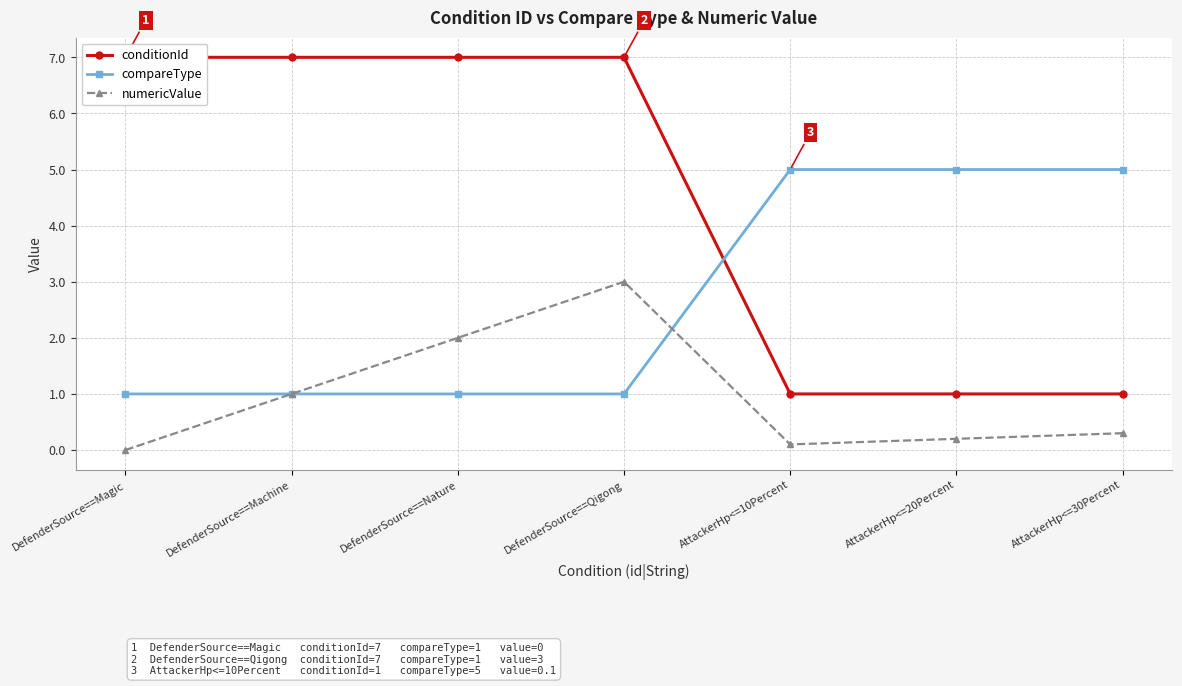

What is the label of the 1st point from the left?

DefenderSource==Magic